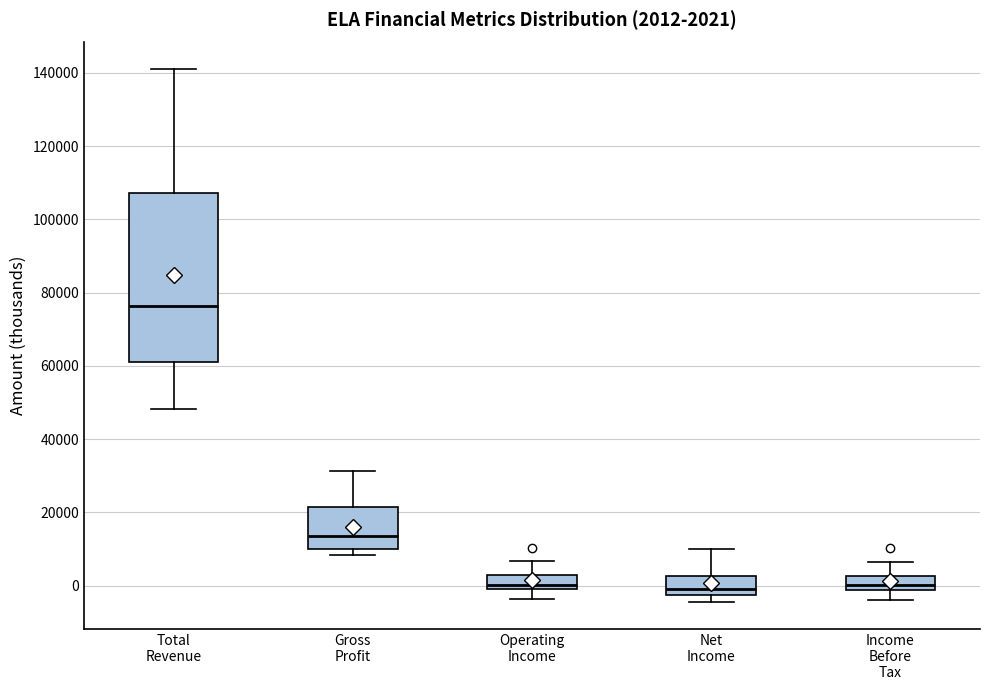

Which box is the tallest, from its lower edge to its upper edge?

Total Revenue